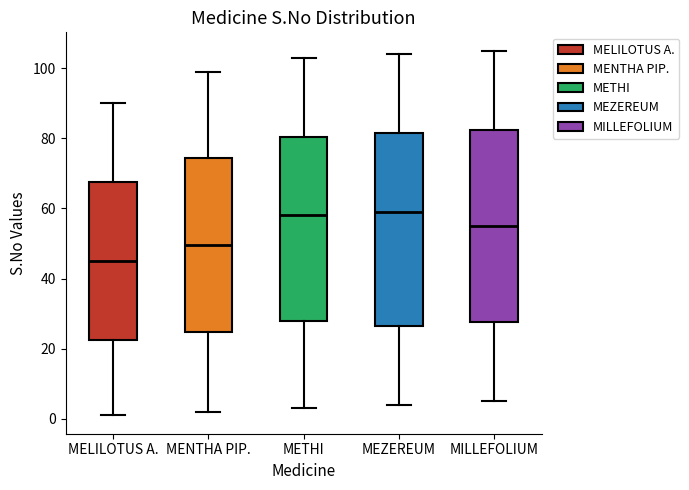

Reading left to right, transcribe this box plot: for each box, give where its median line is, the range the box spans, and where its two whiskers end, as read against the y-axis. The values are not printed on the chart, so give them approximately, as read against the axis.

MELILOTUS A.: median 46, box 22 to 68, whiskers 2 to 90
MENTHA PIP.: median 50, box 24 to 74, whiskers 2 to 100
METHI: median 58, box 28 to 80, whiskers 4 to 104
MEZEREUM: median 60, box 26 to 82, whiskers 4 to 104
MILLEFOLIUM: median 56, box 28 to 82, whiskers 6 to 106